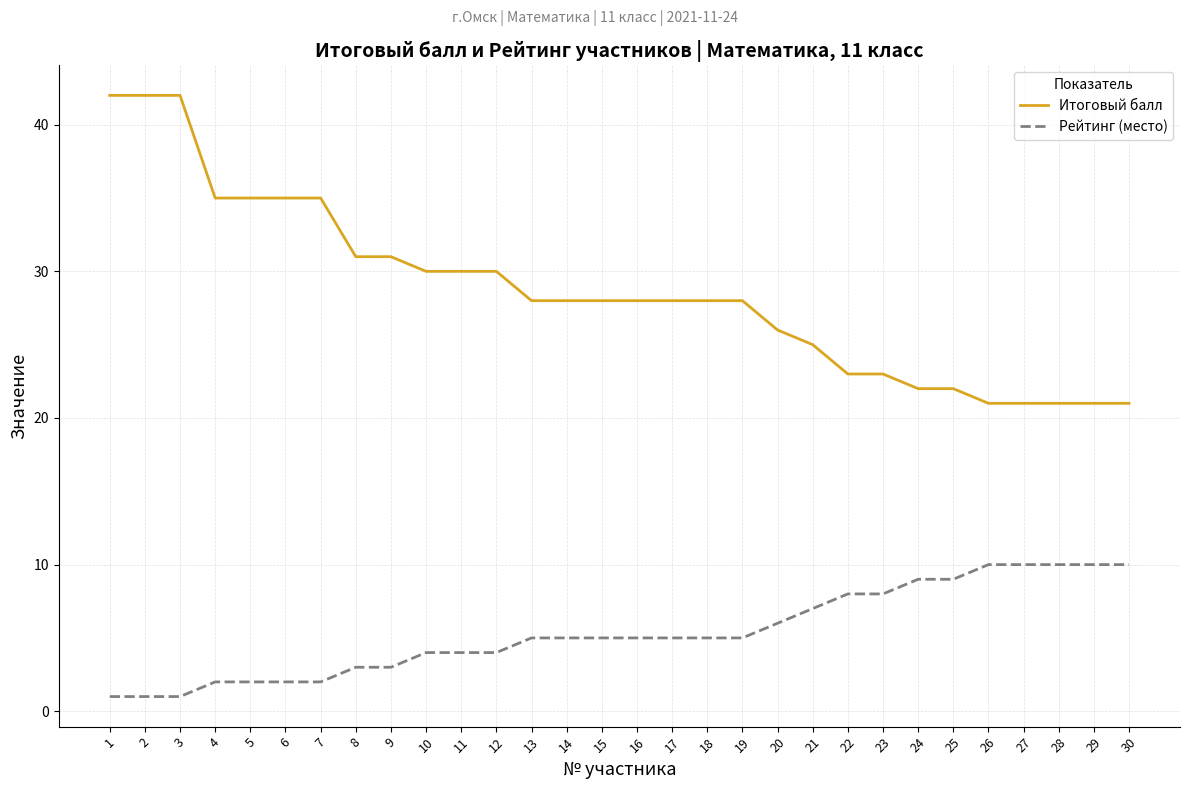

Is it true that Рейтинг (место) equals 7 at 16?

False